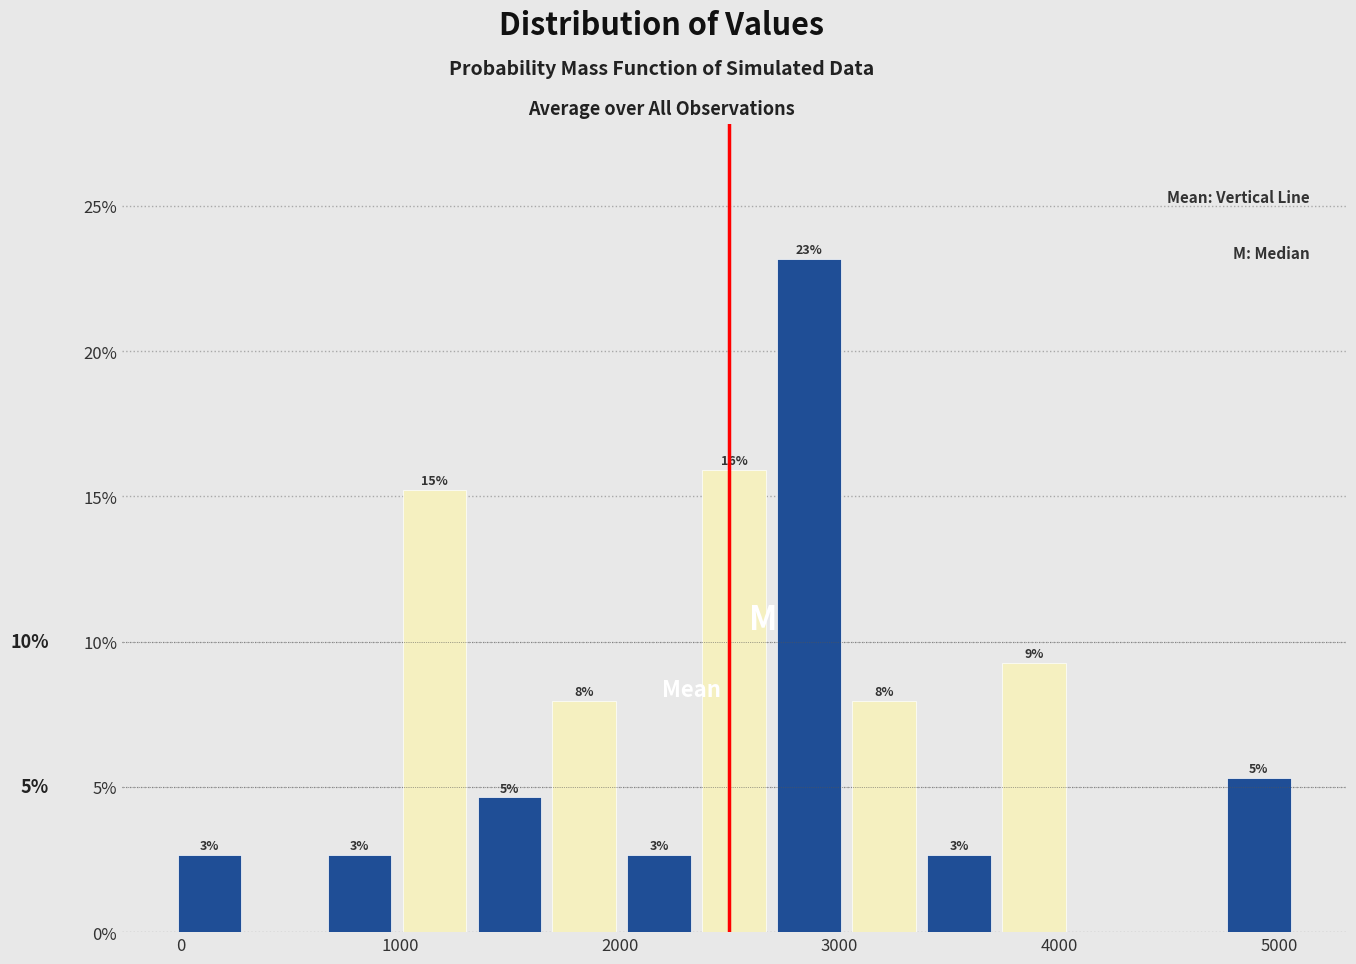

Read against the x-axis, roughly where is the centre of the tallest bar?

2900